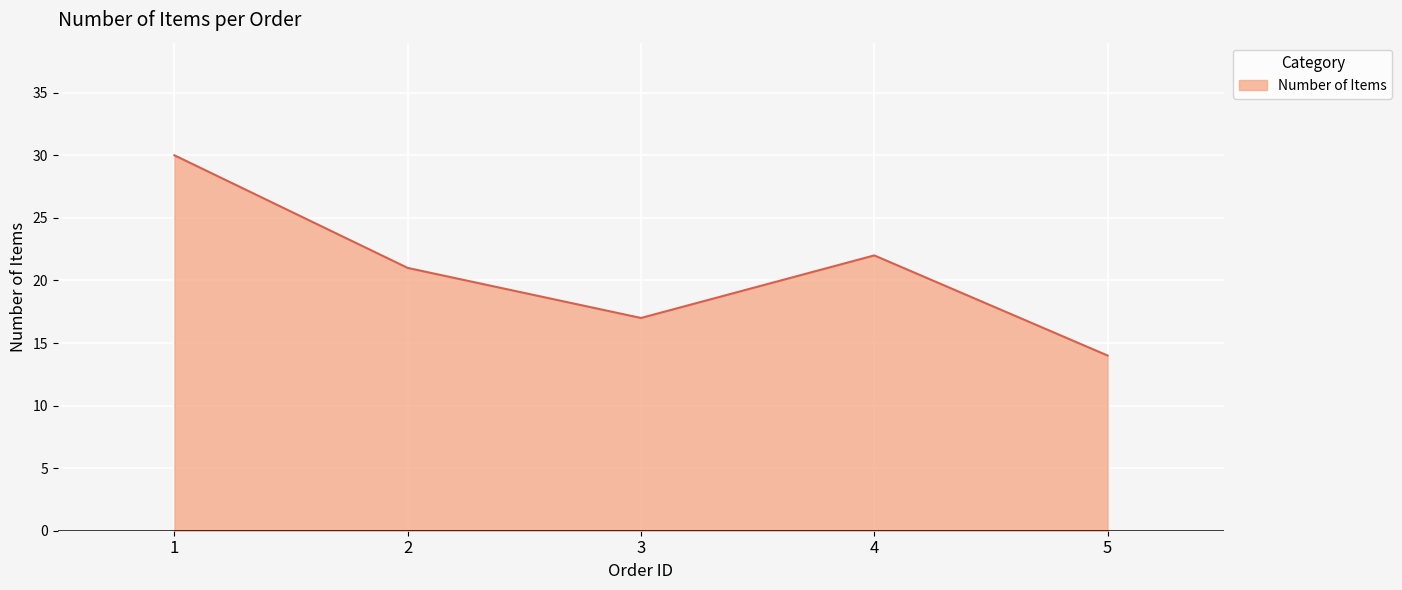

Where is the data nearest to the value 22?

4